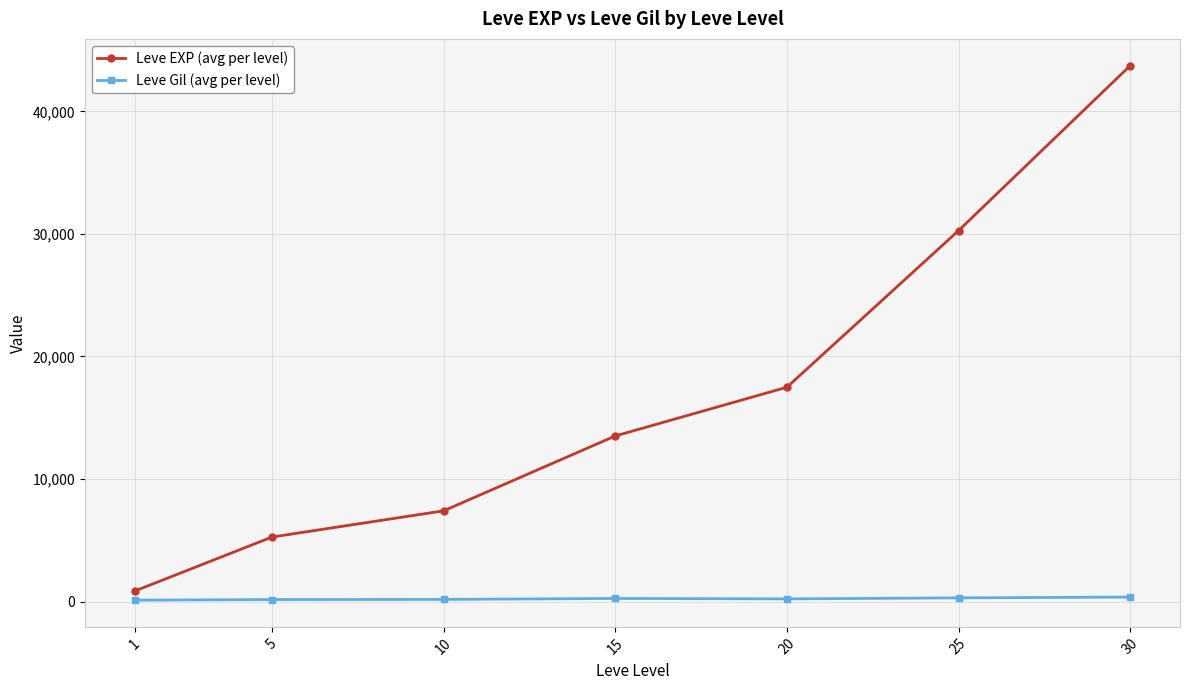

The value of Leve EXP (avg per level) at 25 is 17901.3. True or false?

False